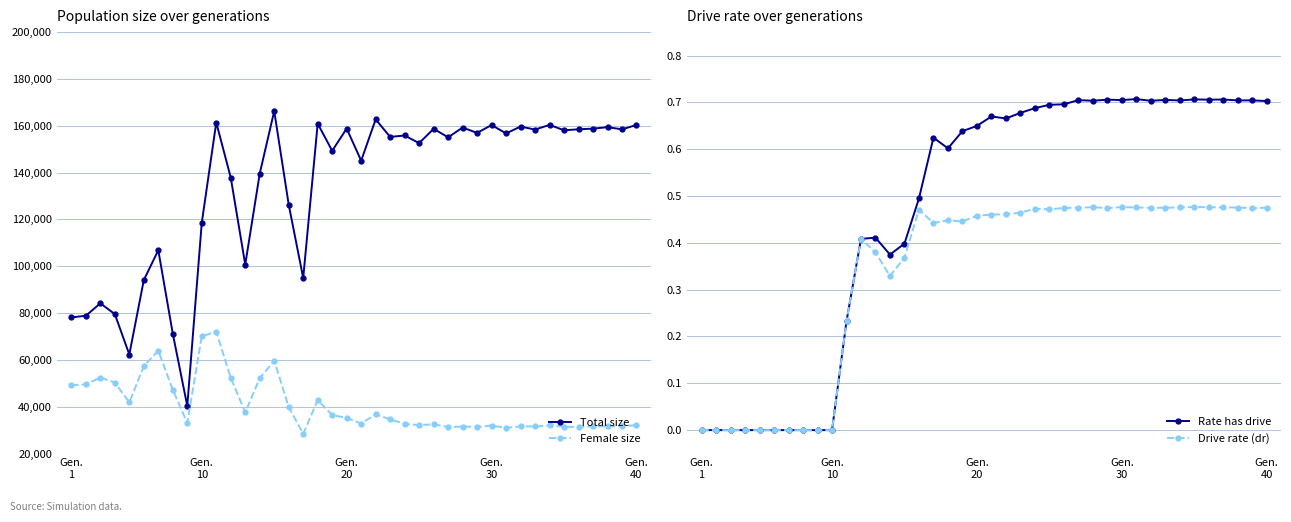

What is the maximum value for Total size?

166263